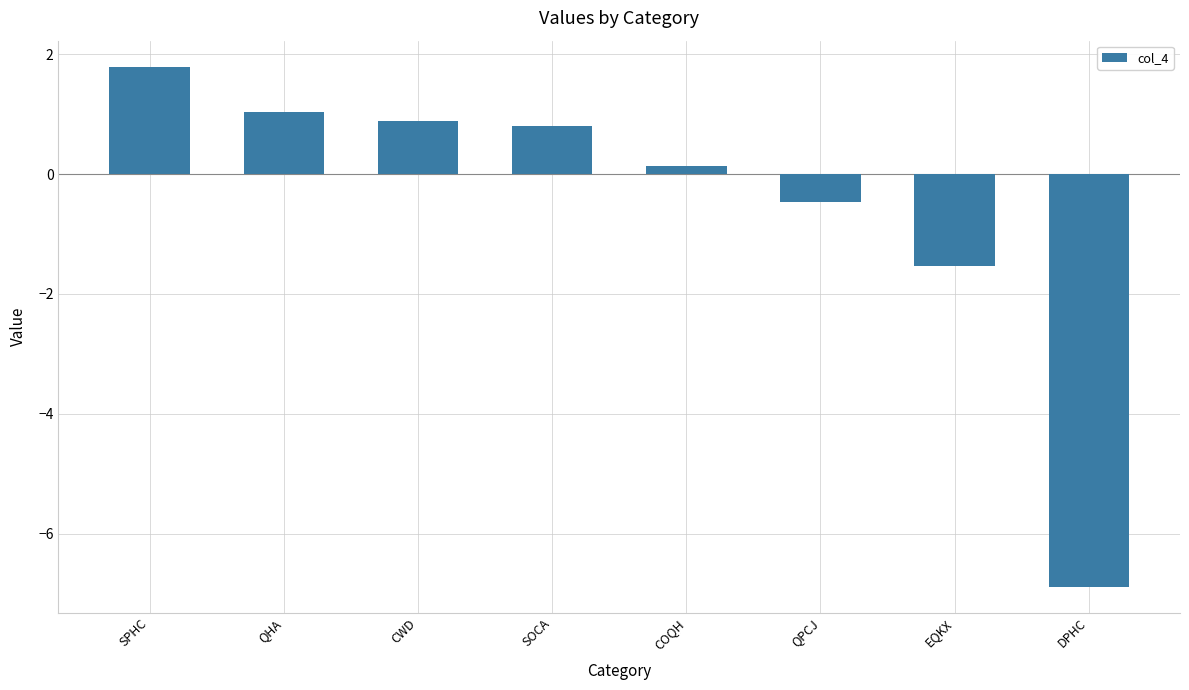

What is the maximum value shown in the chart?

1.8